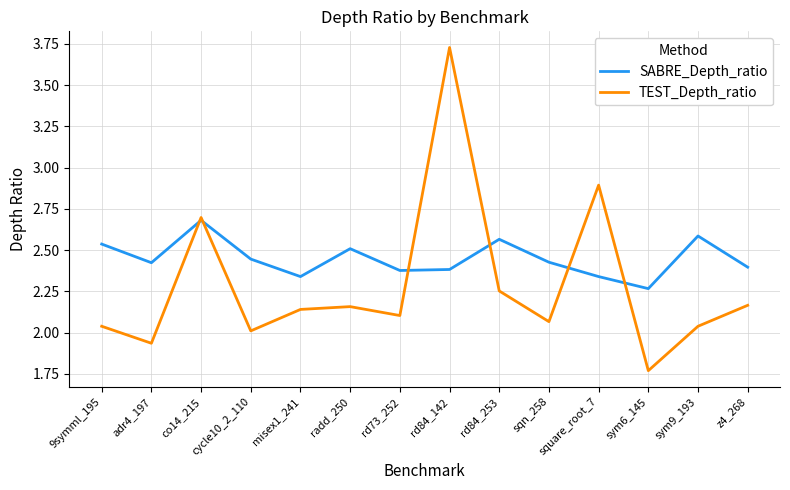

At which category is the sum across all series the highest?

rd84_142